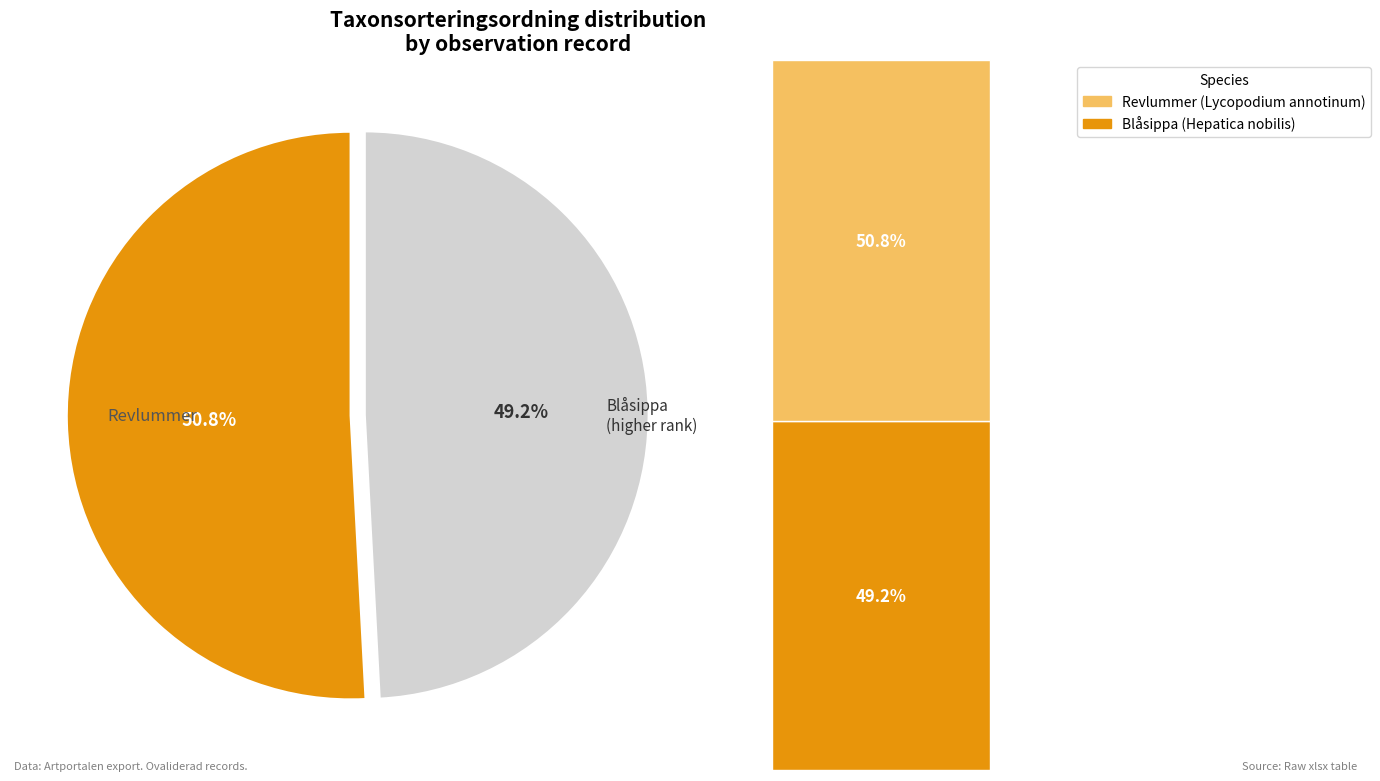

True or false: Revlummer (123992296) accounts for 63% of the total.

False